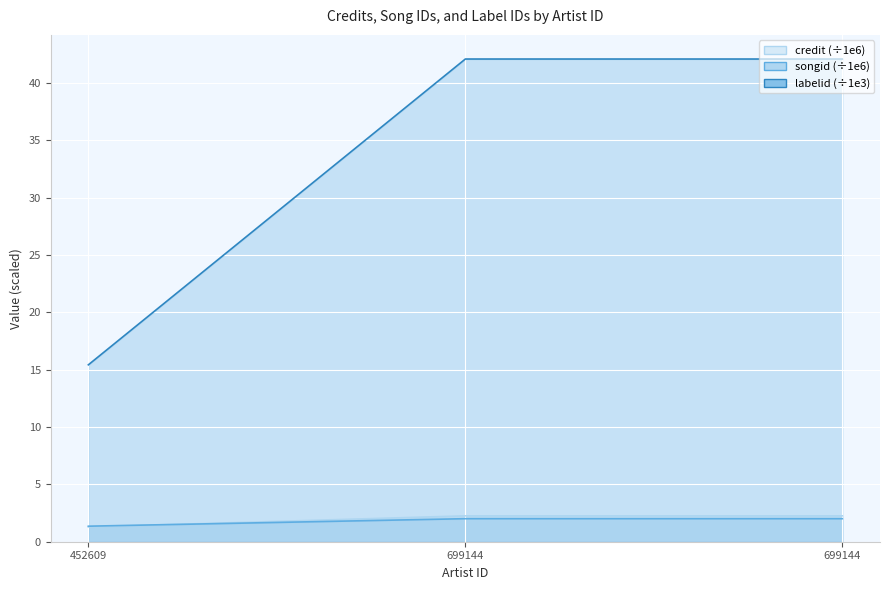

The credit series shows 1.8 at 452609. True or false?

False